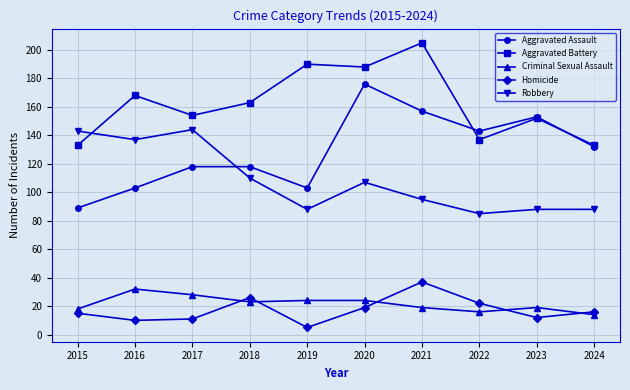

Is the value of Robbery at 2023 greater than the value of Criminal Sexual Assault at 2023?

Yes